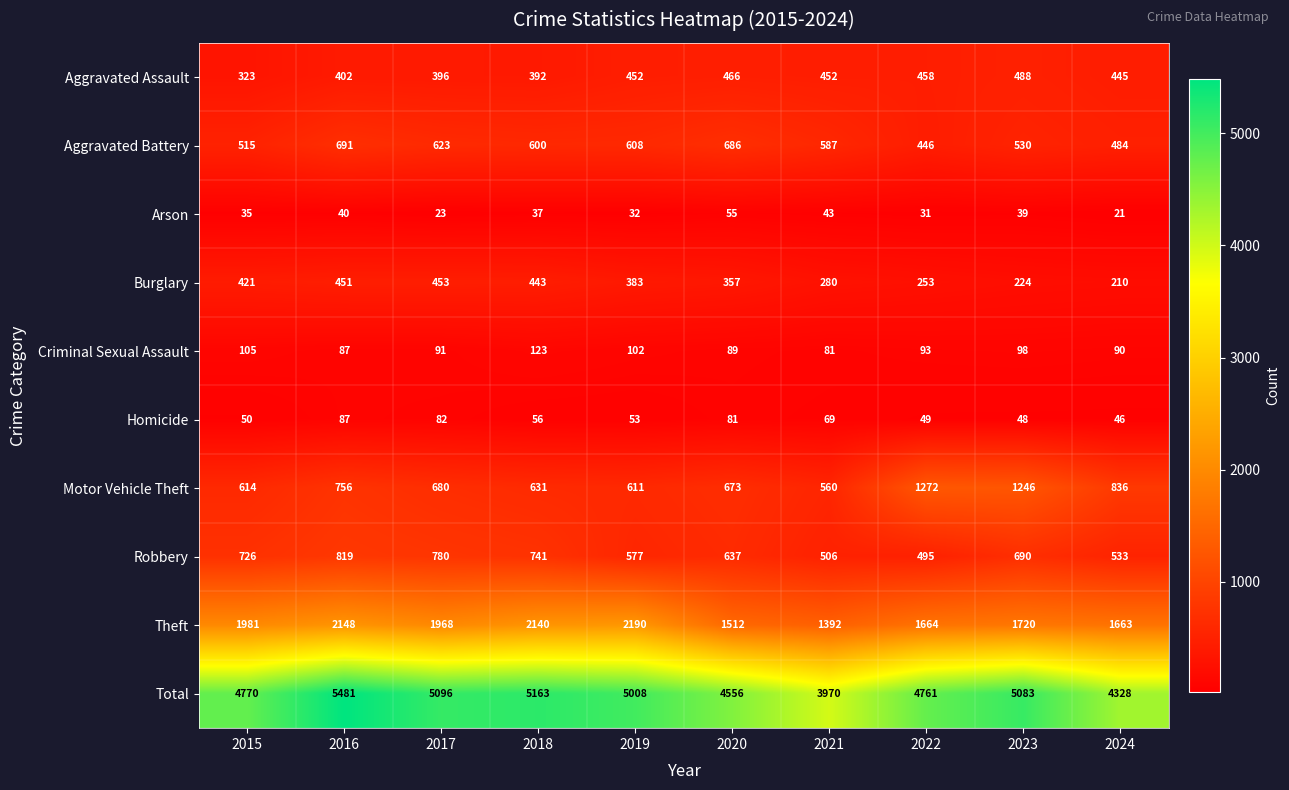

Between 2015 and 2021, which series saw the biggest shift?

Total